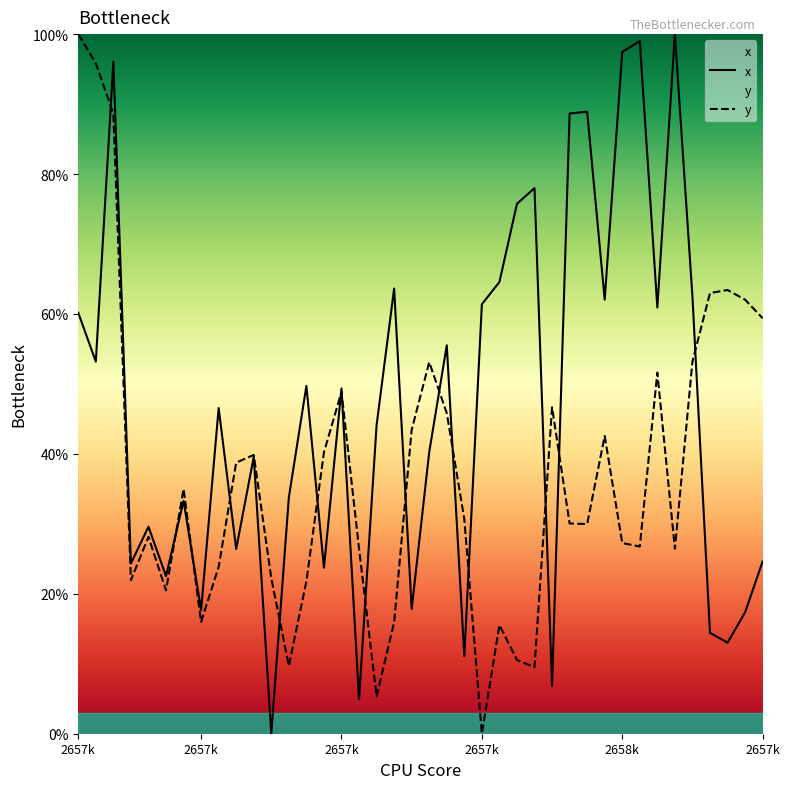

What is the difference between the second highest and minimum values in the y series?

95.8